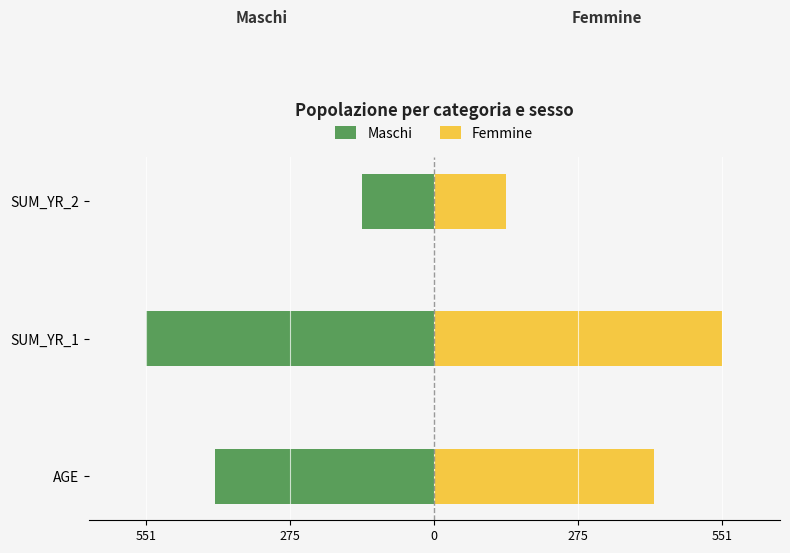

Are the bars horizontal?

Yes